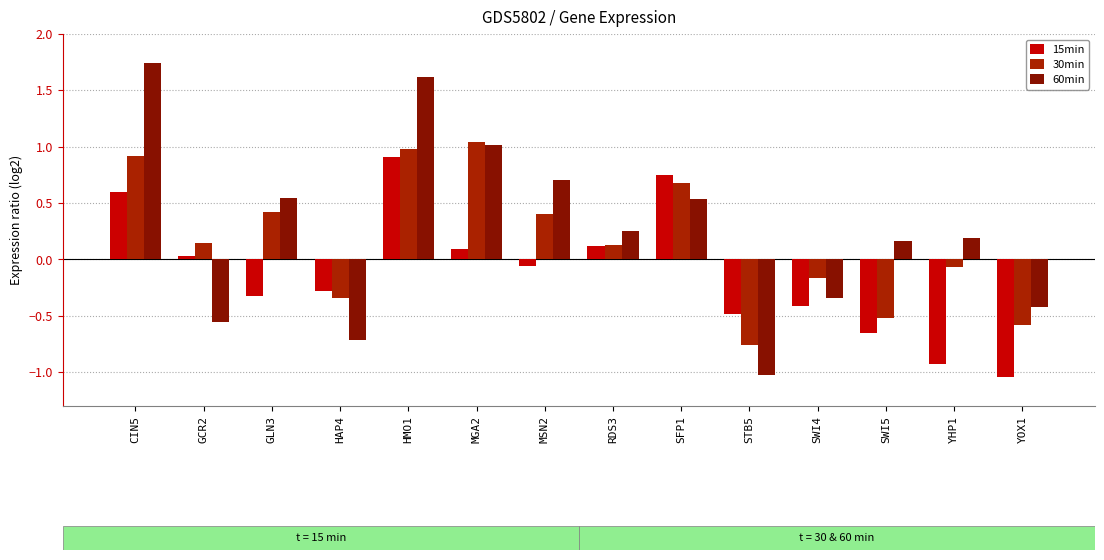

Between GLN3 and SWI4, which is larger?

GLN3